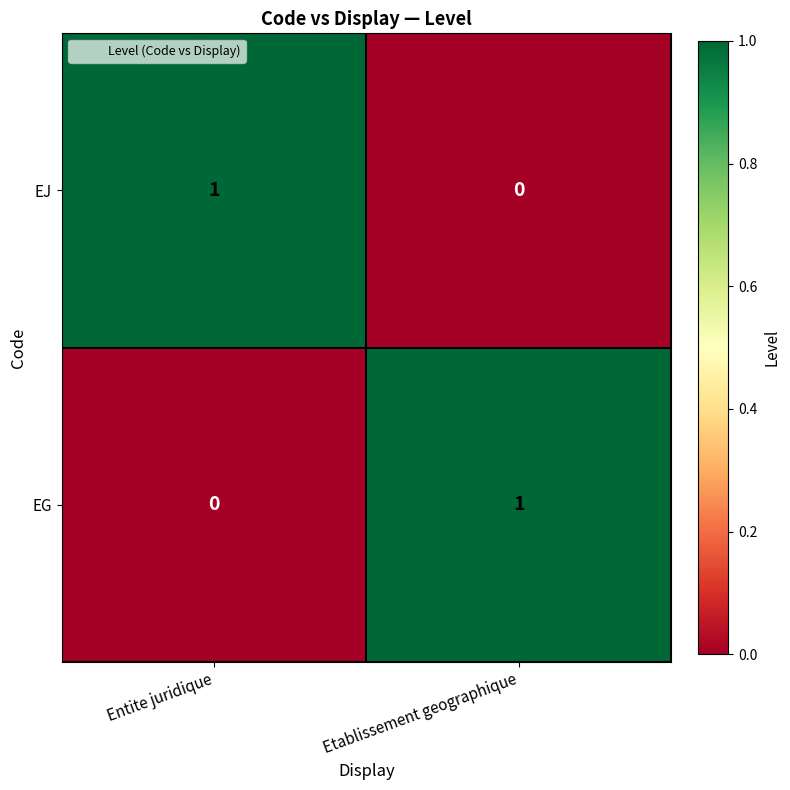

How many data points in EJ are less than 1?

1